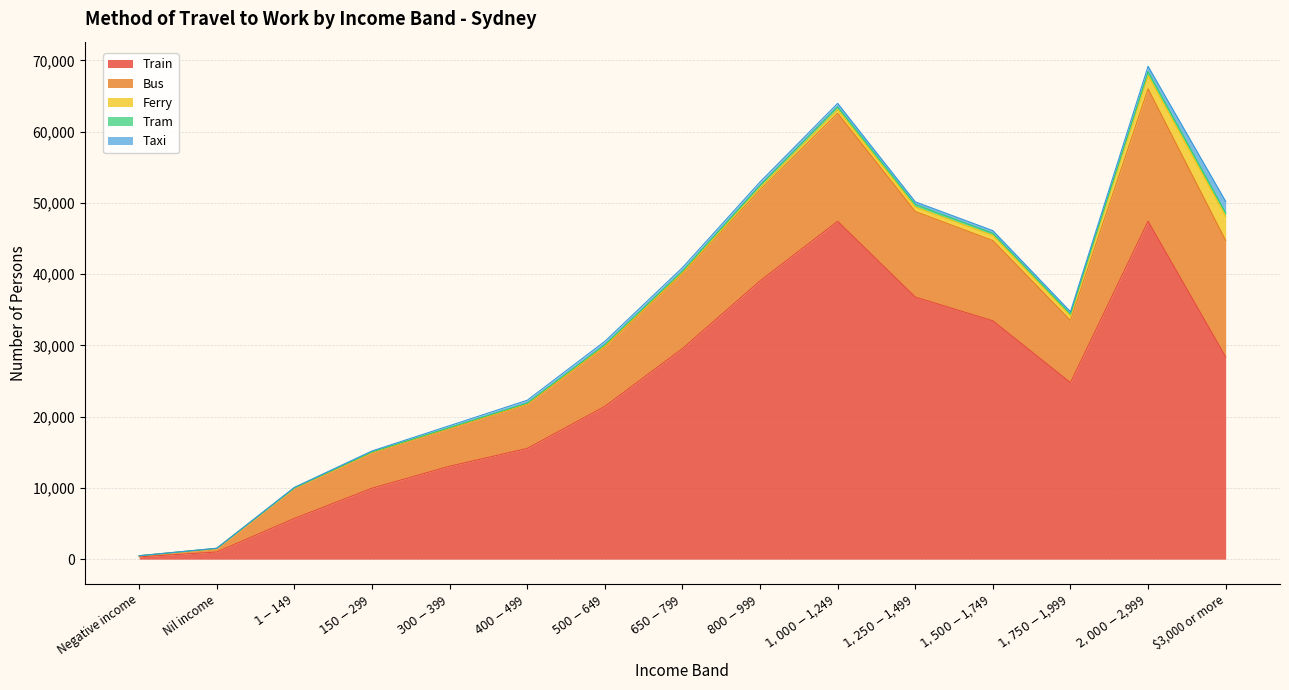

What is the maximum value for Tram?

534